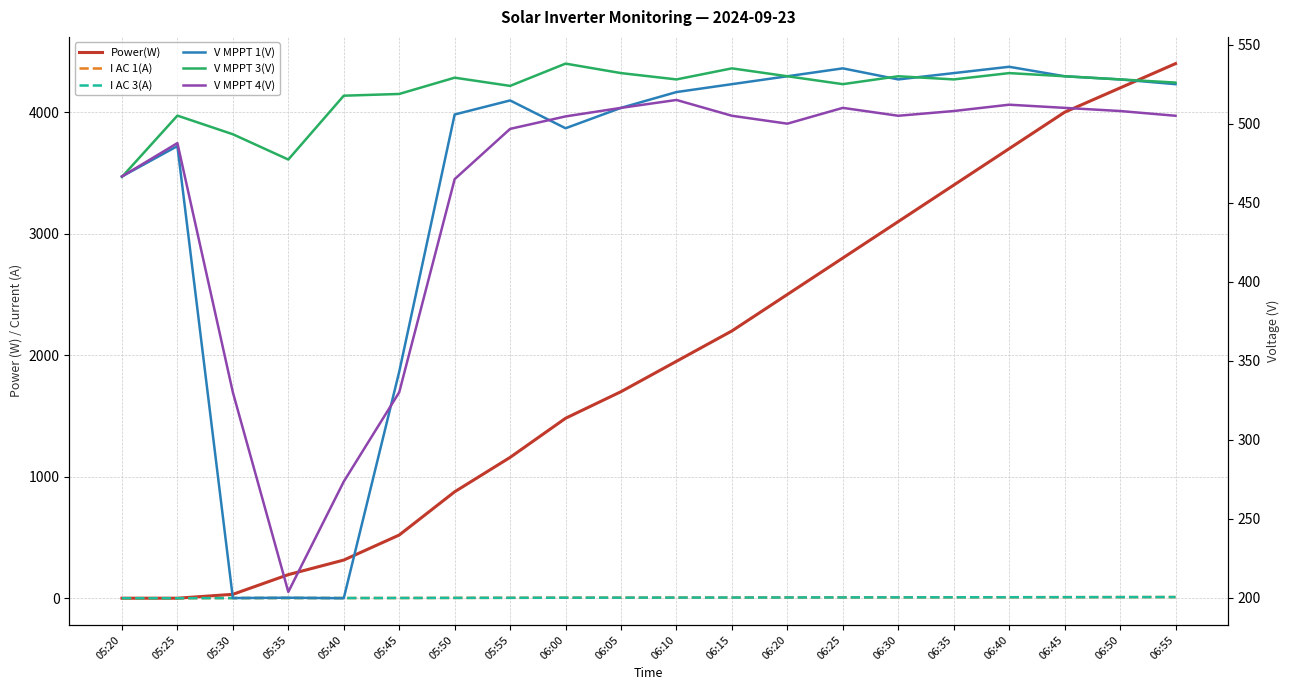

How many lines are shown in the chart?

6